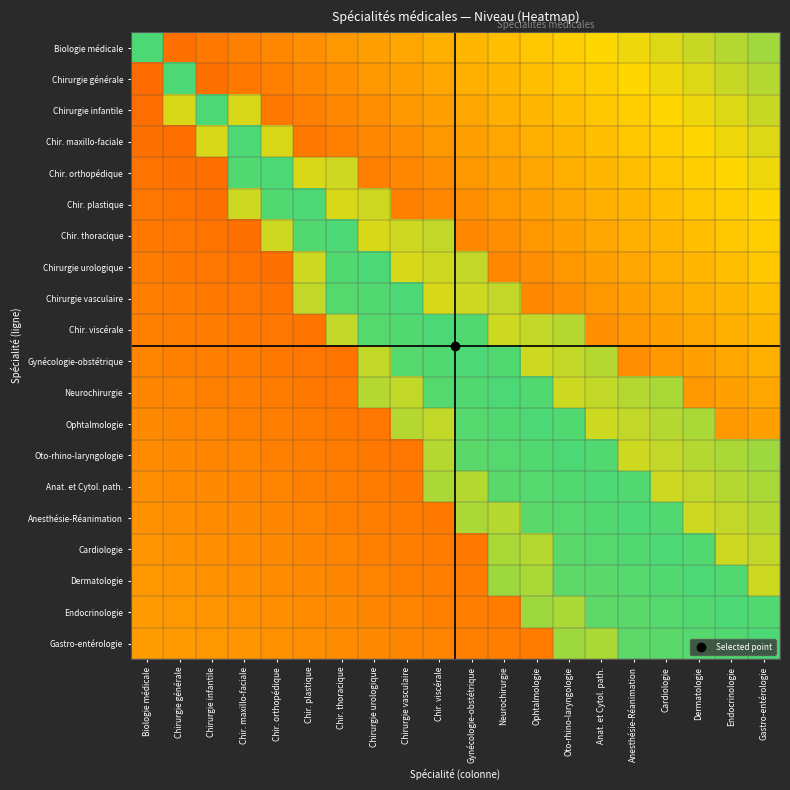

What is the maximum value shown in the chart?

0.8